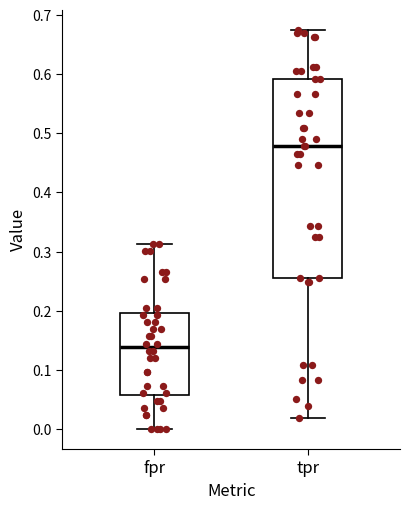

Which box is the tallest, from its lower edge to its upper edge?

tpr